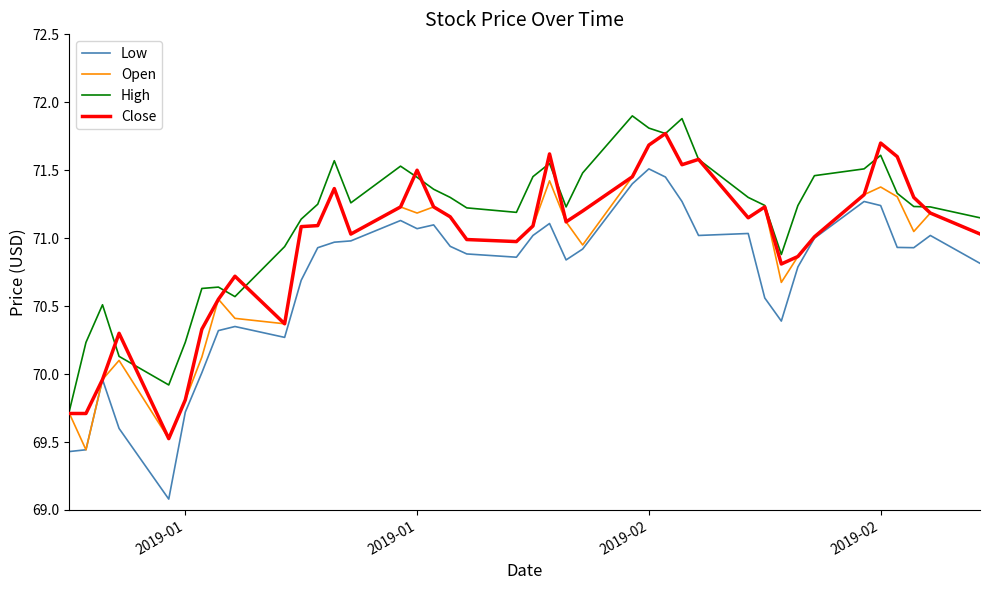

What is the lowest value of the Close series?

69.5